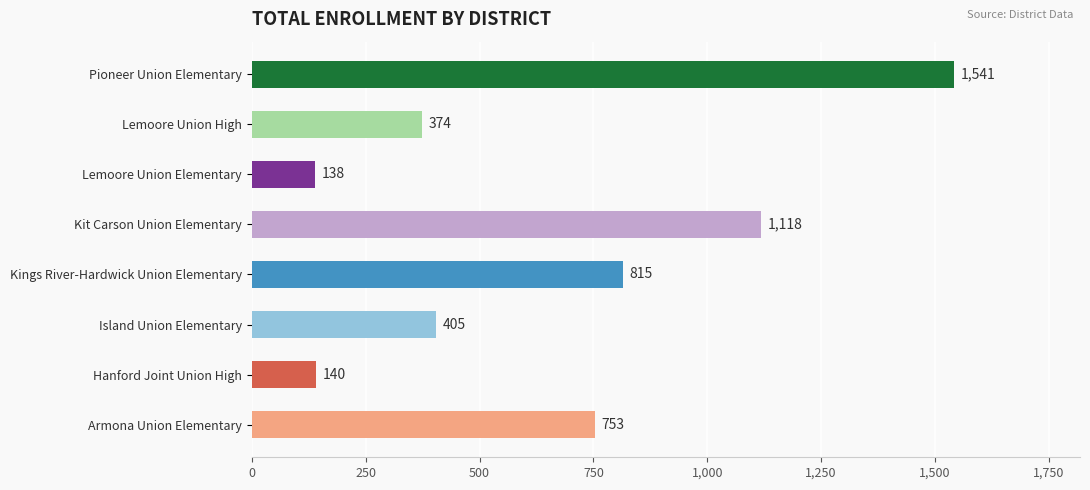

What is the difference between the second highest and minimum values?

980